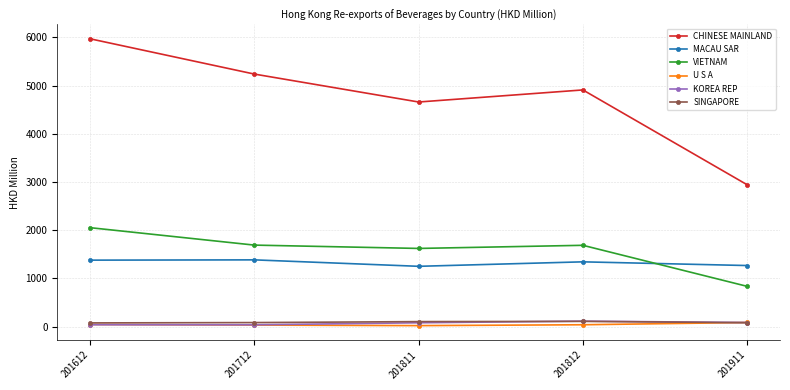

Does the chart display data point markers on the line(s)?

Yes